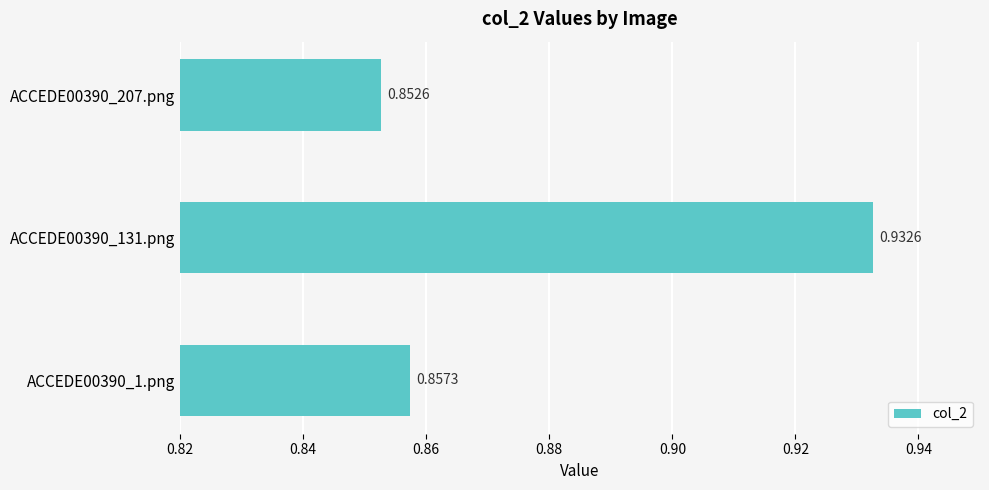

Count the number of data series in this chart.

1